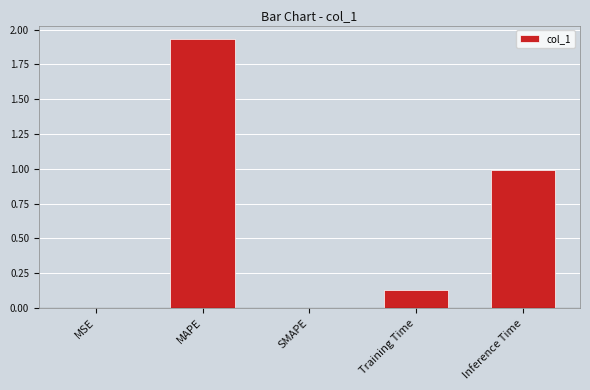

How many distinct data groups are displayed?

1